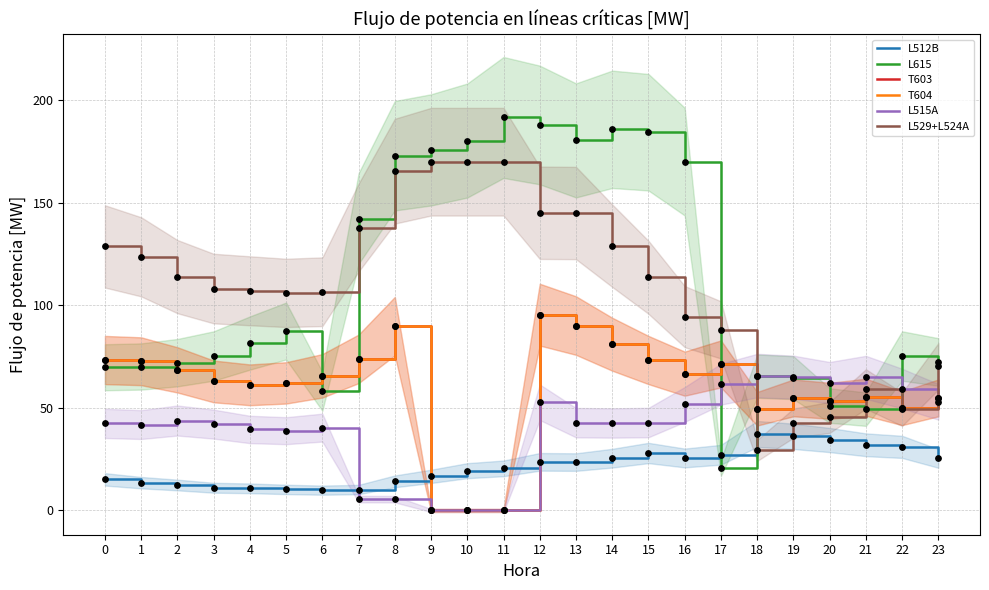

Which series contains the lowest Y value?

T603